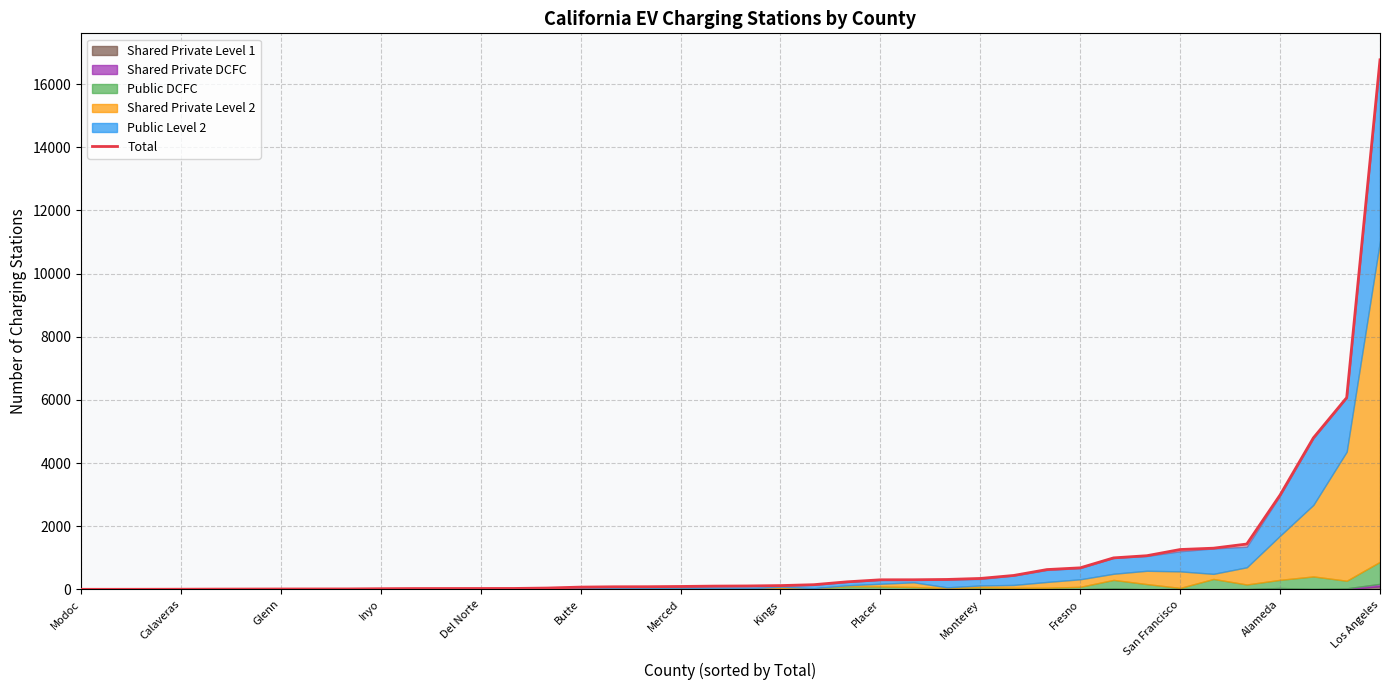

How many data points are less than 110?

20